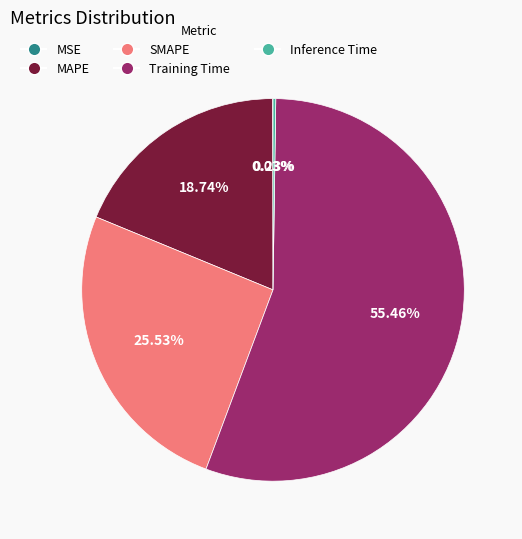

Is SMAPE the majority of the pie?

No